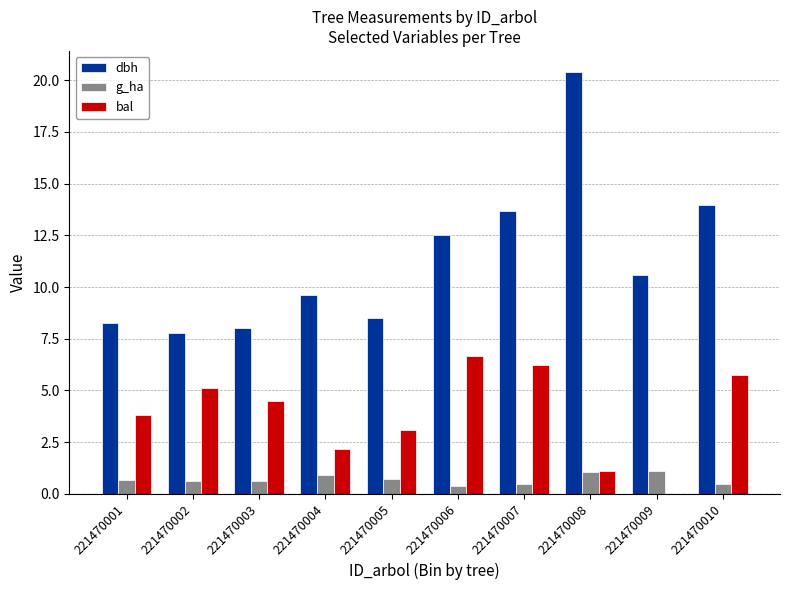

Read the dbh value at 221470003.

8.0